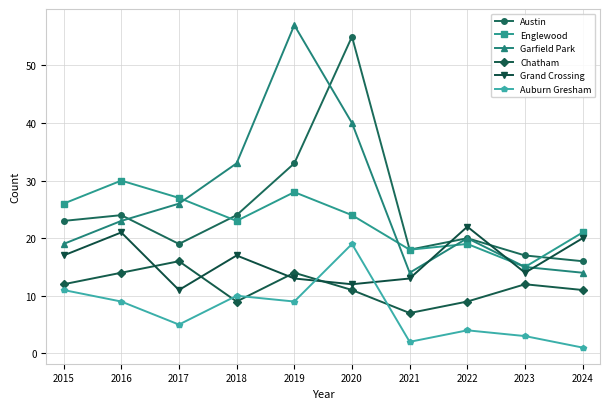

What is the difference between the maximum and second lowest values in the Grand Crossing series?

10